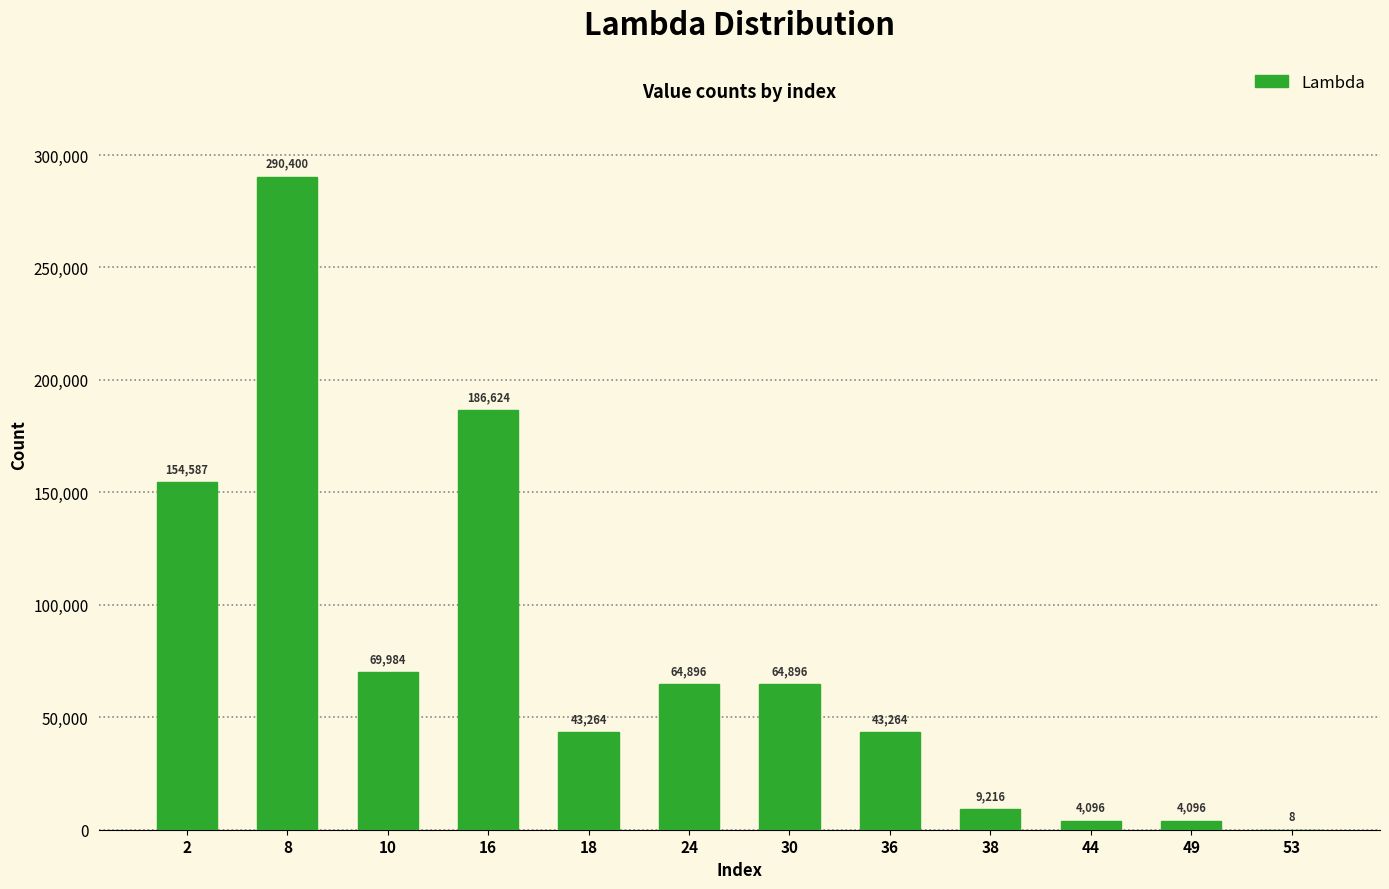

The chart shows a value of 116079 at 30. True or false?

False